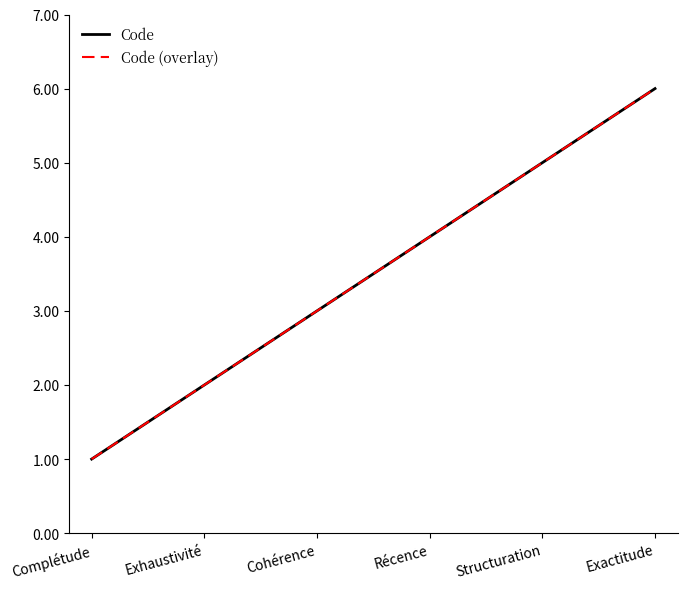

Is this an area chart (filled region under the line)?

No